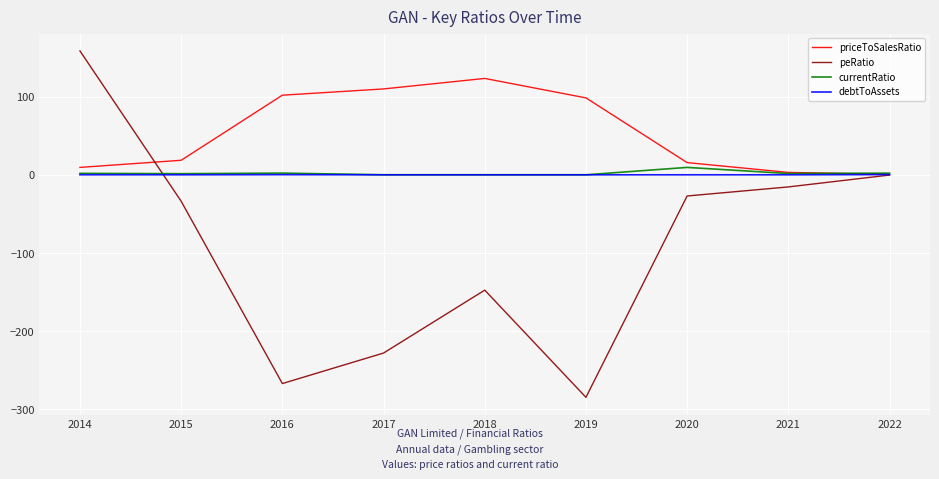

What is the total value across all series at 2020?

-2.1